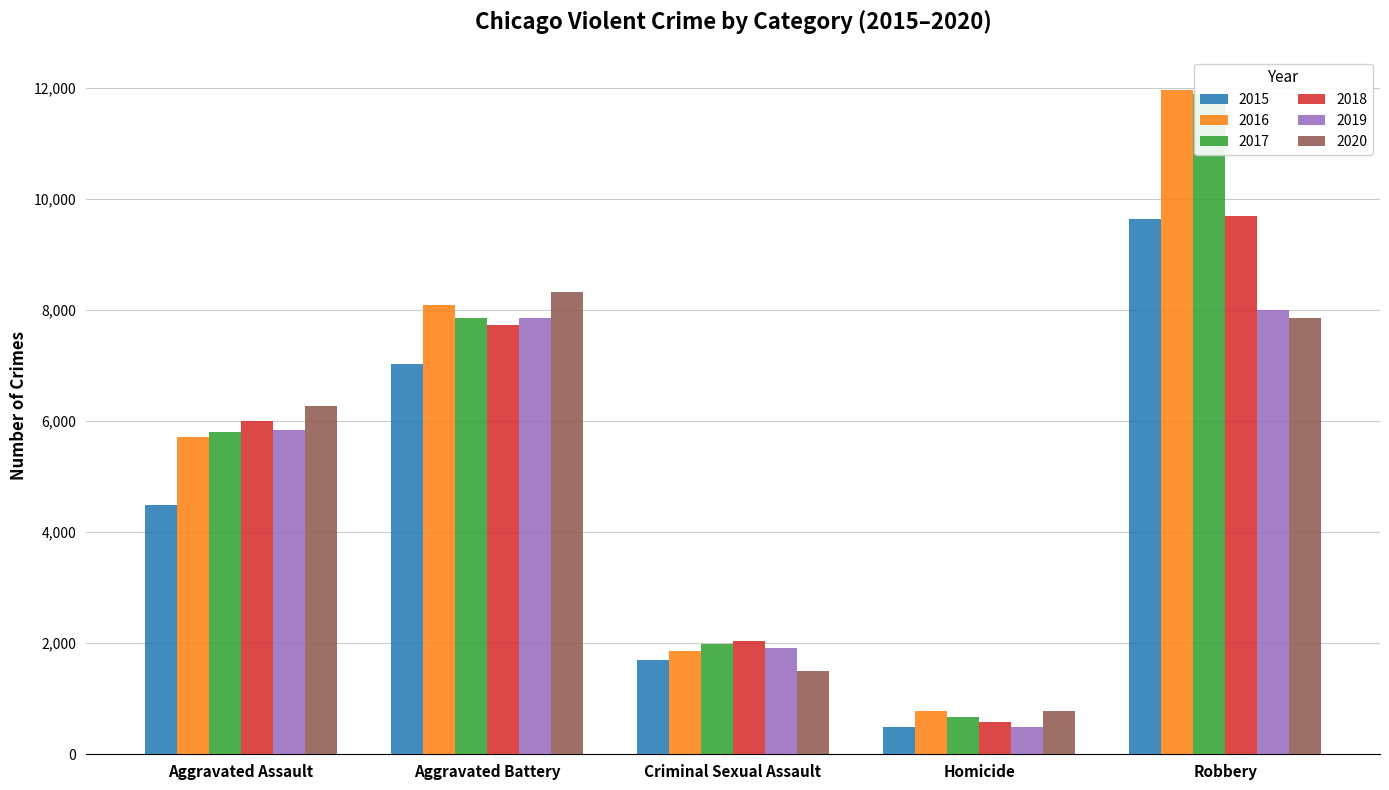

The value of 2020 at Aggravated Assault is 6265. True or false?

True